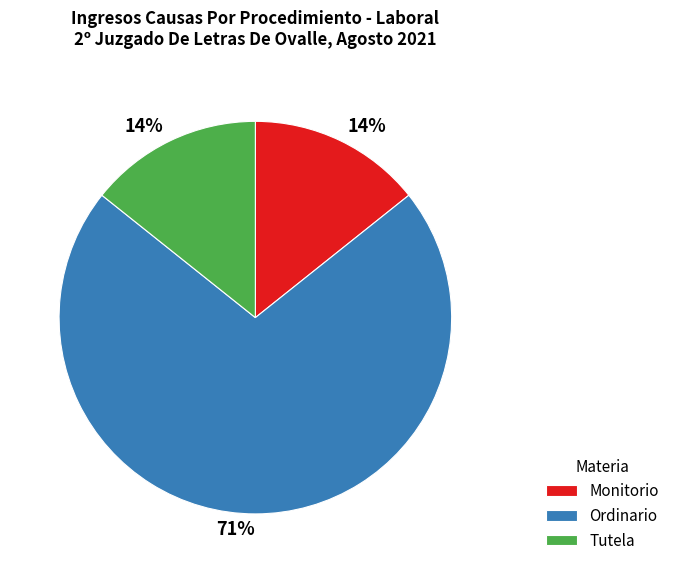

What is the largest slice in the pie chart?

Ordinario